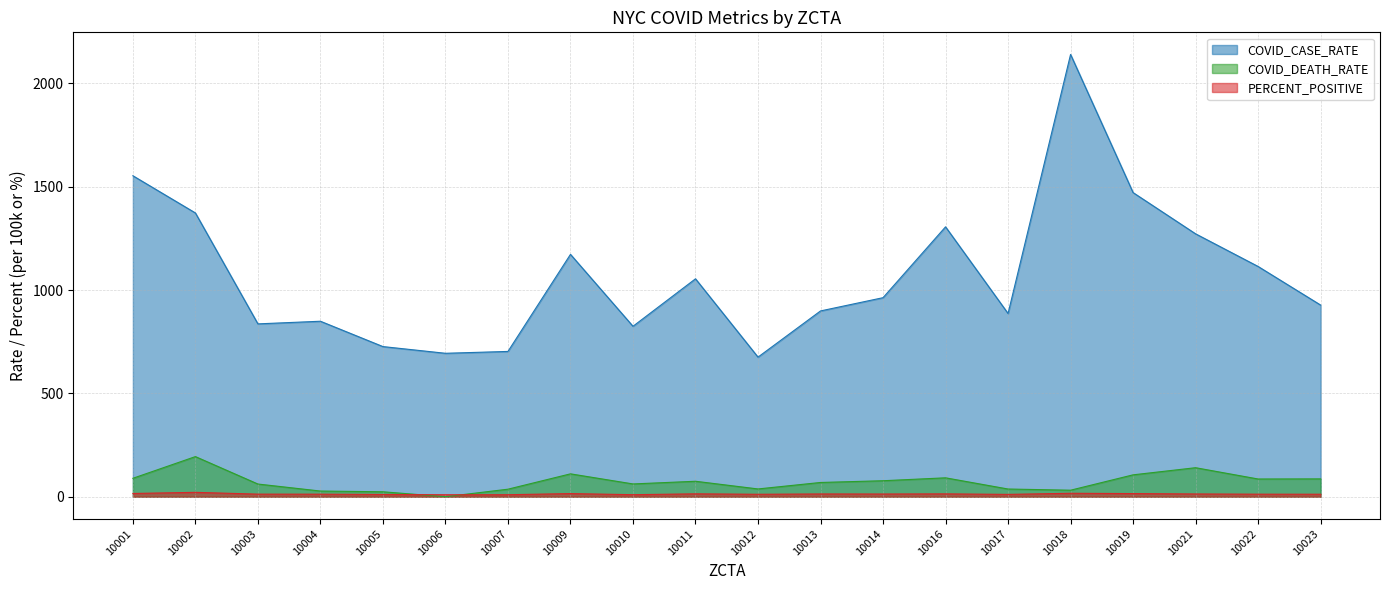

What is the value of the PERCENT_POSITIVE point at the 4th from the left?

12.2